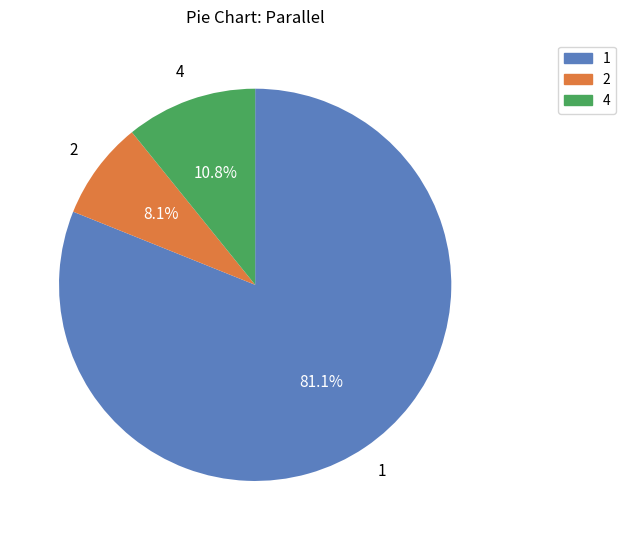

Does any single category account for the majority?

Yes